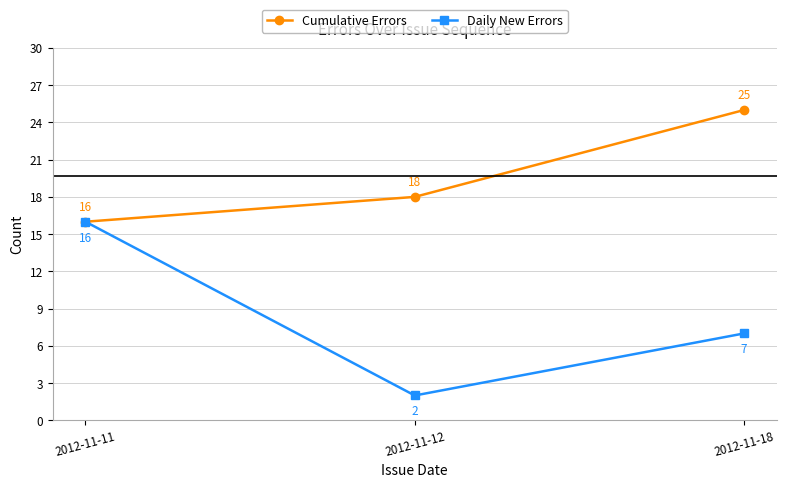

Reading left to right, list all the values displayed in this chart.

Cumulative Errors: 2012-11-11=16	2012-11-12=18	2012-11-18=25
Daily New Errors: 2012-11-11=16	2012-11-12=2	2012-11-18=7